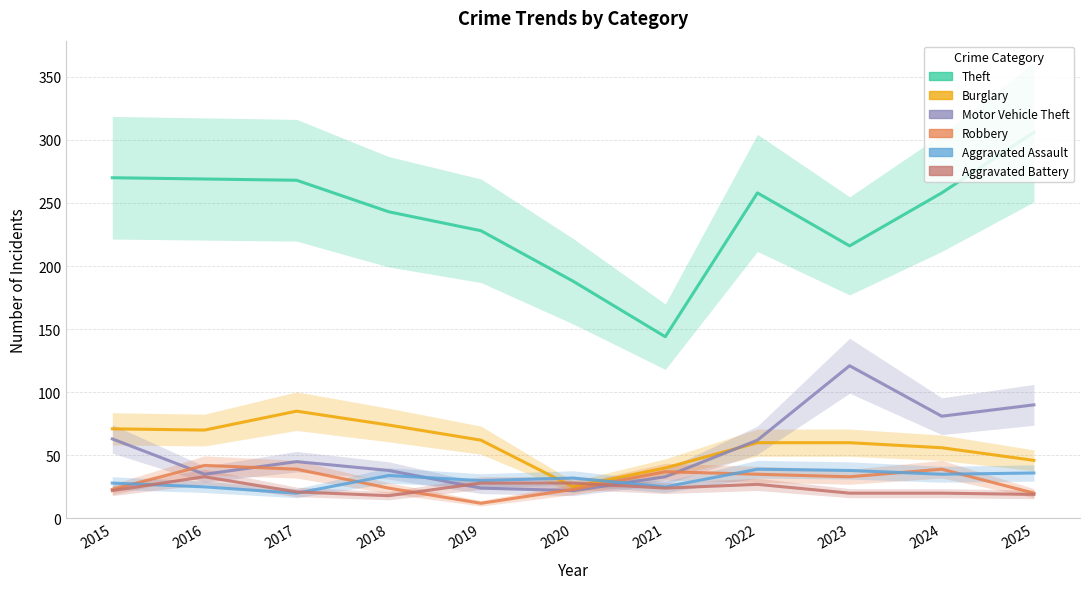

What is the difference between the maximum and minimum values in the Aggravated Assault series?

19